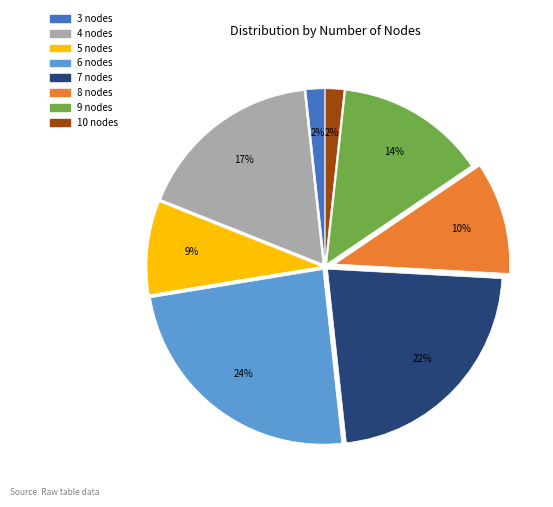

What percentage is the 3 slice, to the nearest percent?

2%